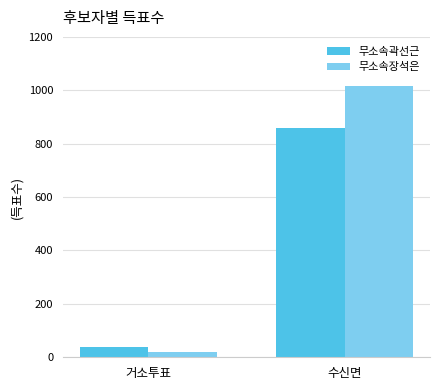

At which category is the sum across all series the highest?

수신면